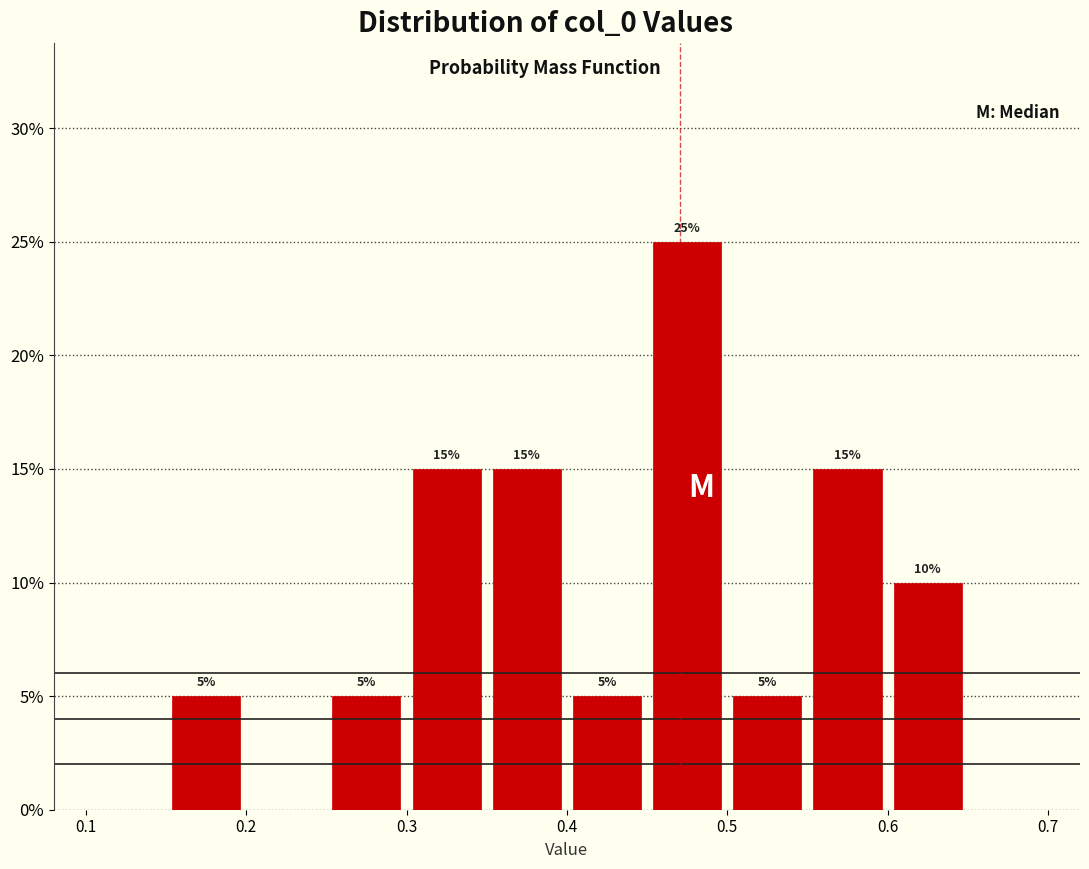

Which range on the x-axis has the tallest bar?

0.45 to 0.50